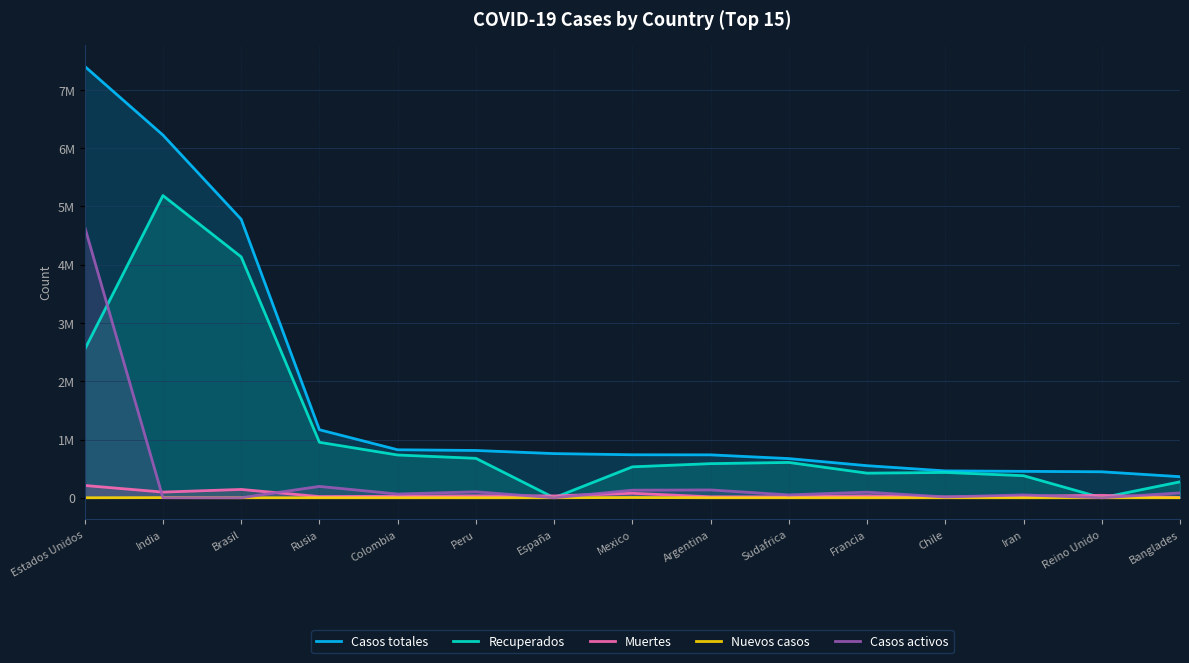

How many values in the Muertes series are below 31614?

7